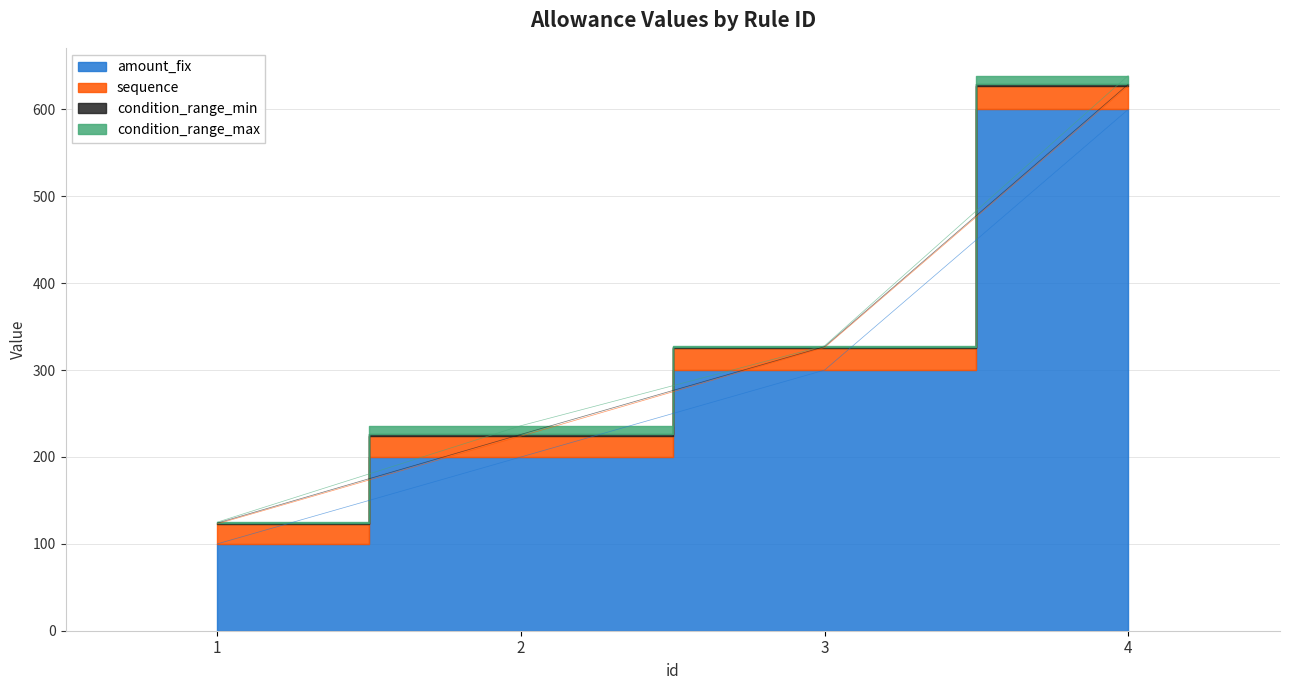

Reading left to right, extract all data points from this chart.

amount_fix: 1=100	2=200	3=300	4=600
sequence: 1=23	2=24	3=26	4=27
condition_range_min: 1=1	2=2	3=1	4=2
condition_range_max: 1=1	2=10	3=1	4=10